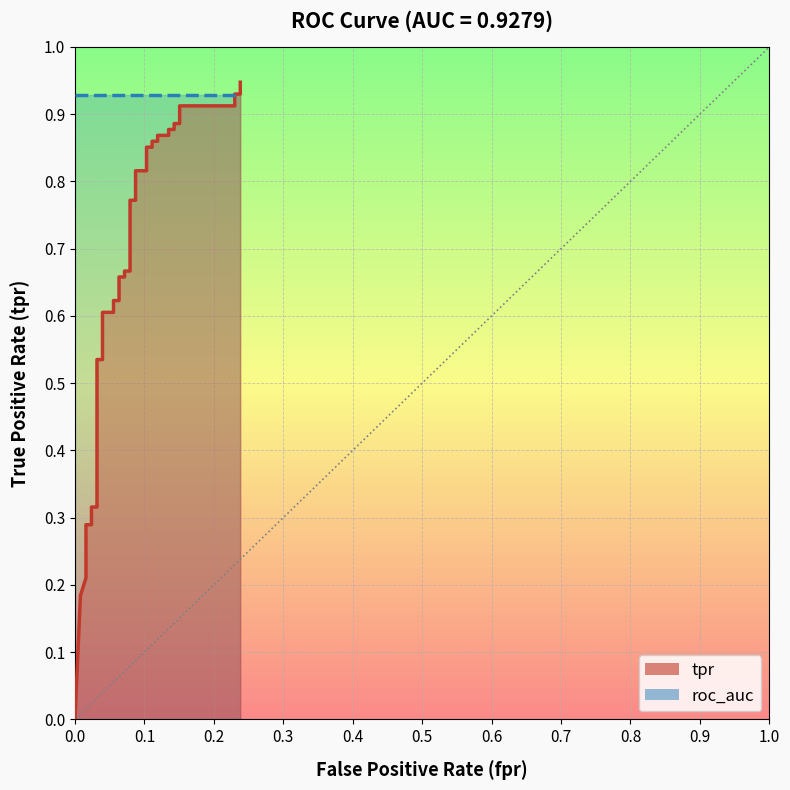

How many values exceed 0?

39